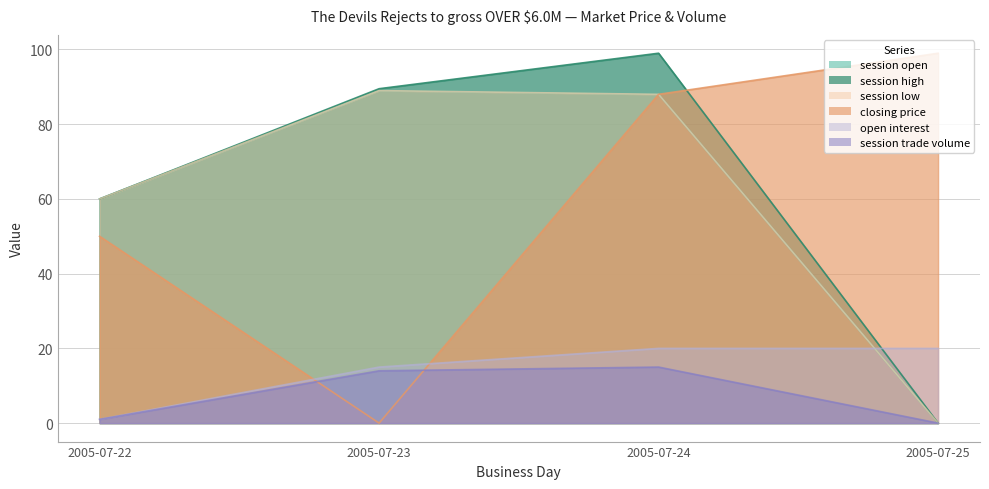

Which has a higher value, 2005-07-24 or 2005-07-22?

2005-07-24